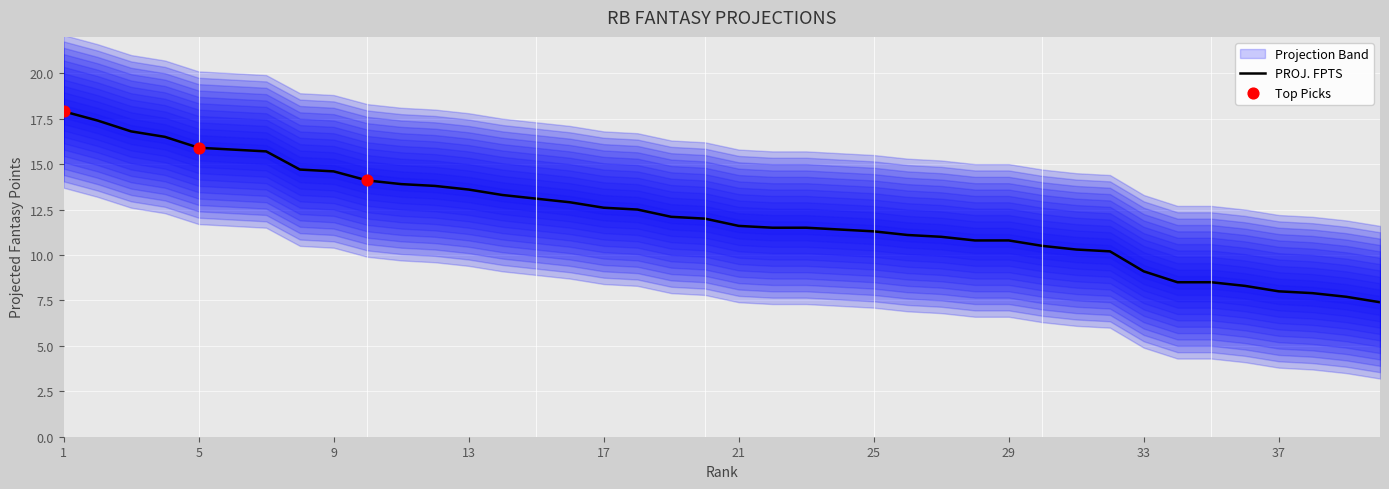

Which has a higher value, 26 or 7?

7